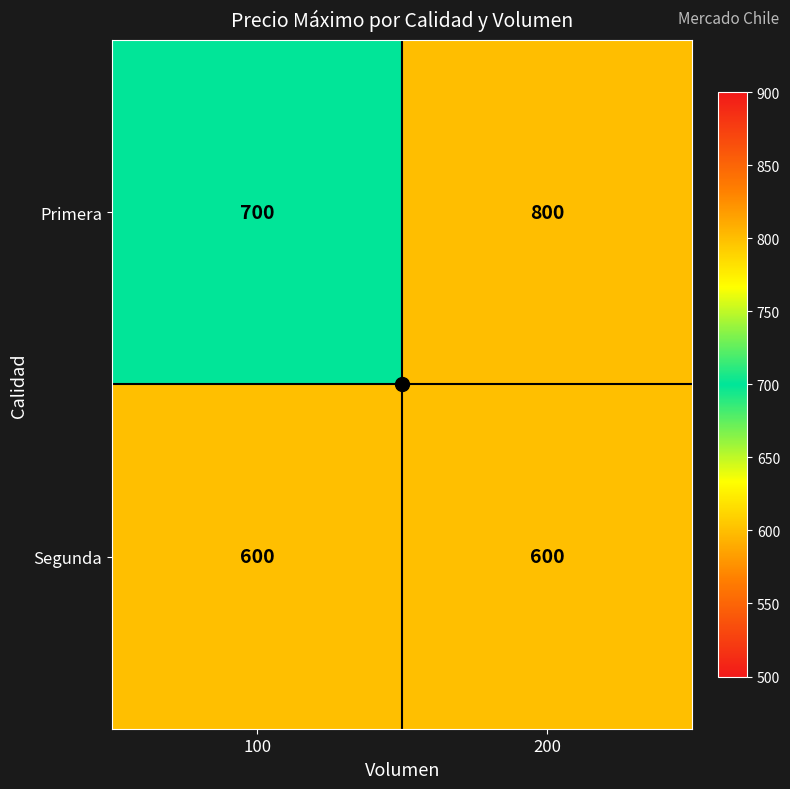

The value of Segunda at 200 is 600. True or false?

True